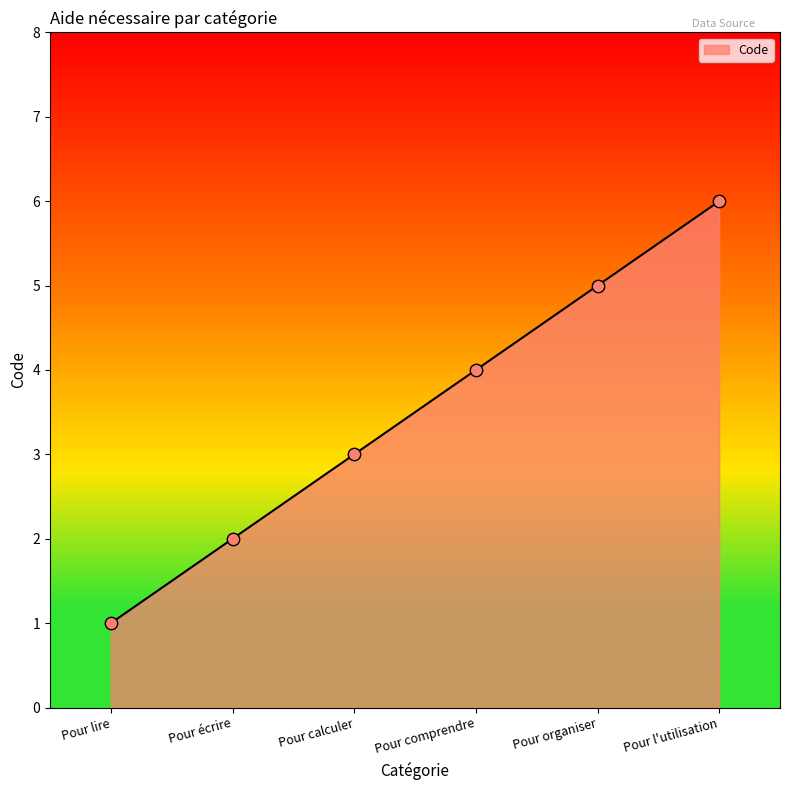

What is the change in value from Pour écrire to Pour calculer?

+1